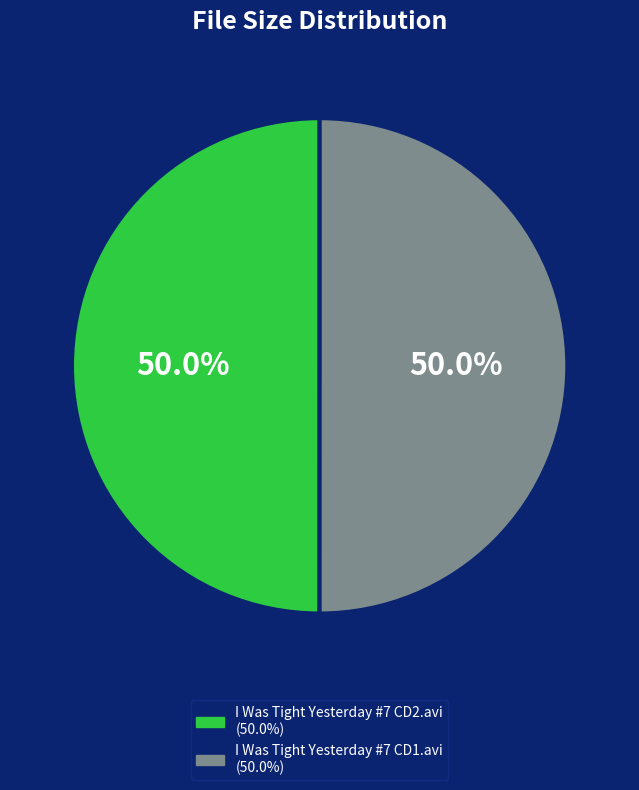

Combined, do I Was Tight Yesterday #7 CD1.avi and I Was Tight Yesterday #7 CD2.avi account for over 50%?

Yes